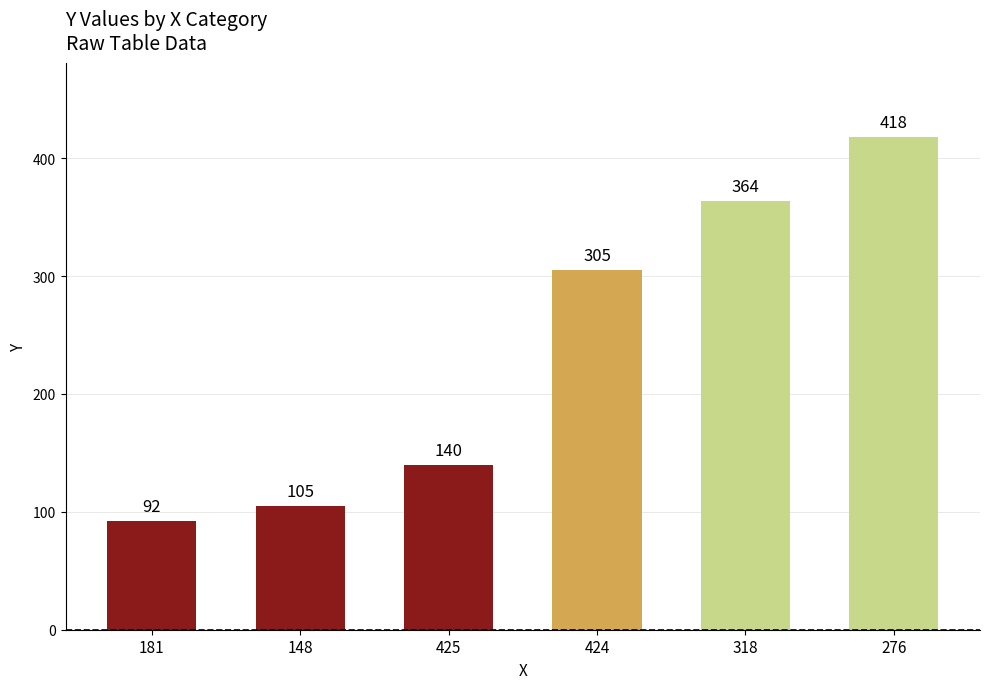

Reading left to right, list all the values displayed in this chart.

181=92	148=105	425=140	424=305	318=364	276=418